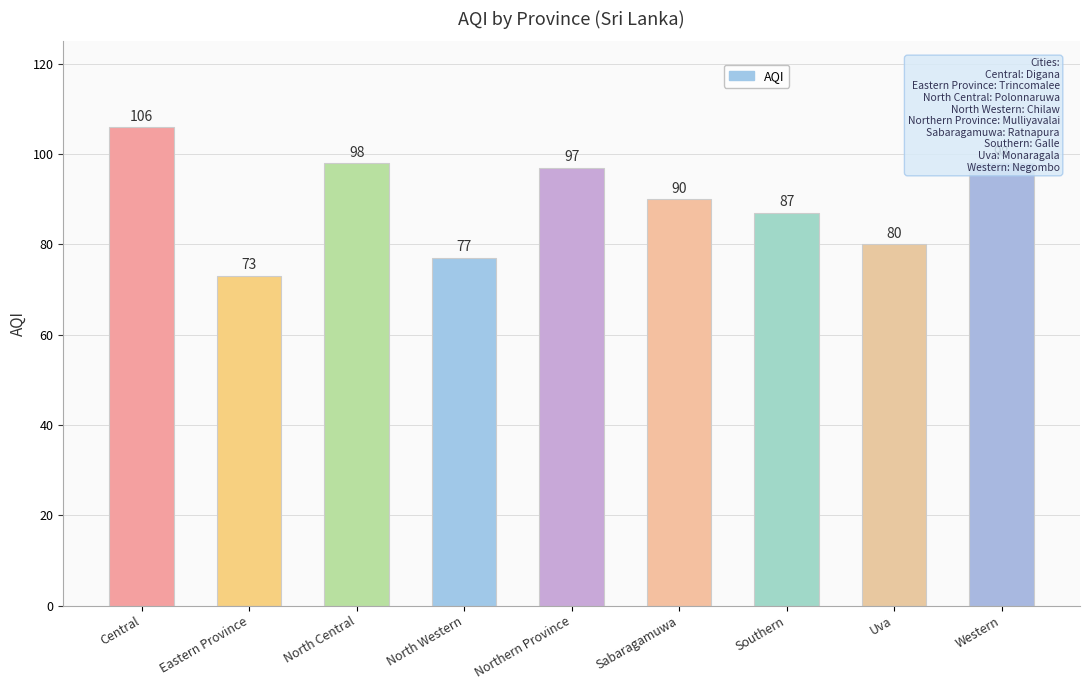

How many bars are there in total?

9